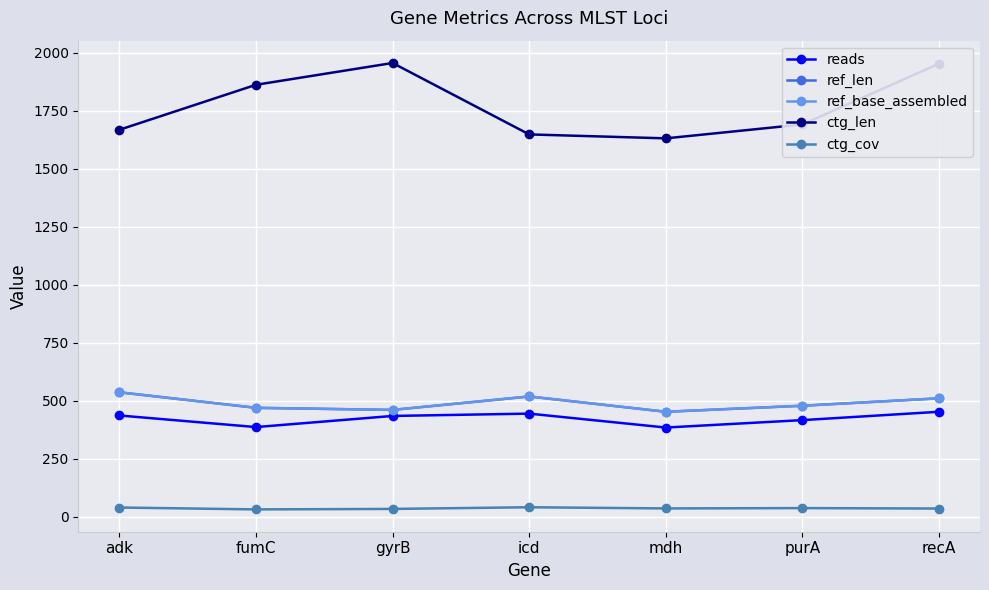

Rank the series at adk from lowest to highest value.

ctg_cov, reads, ref_len, ref_base_assembled, ctg_len